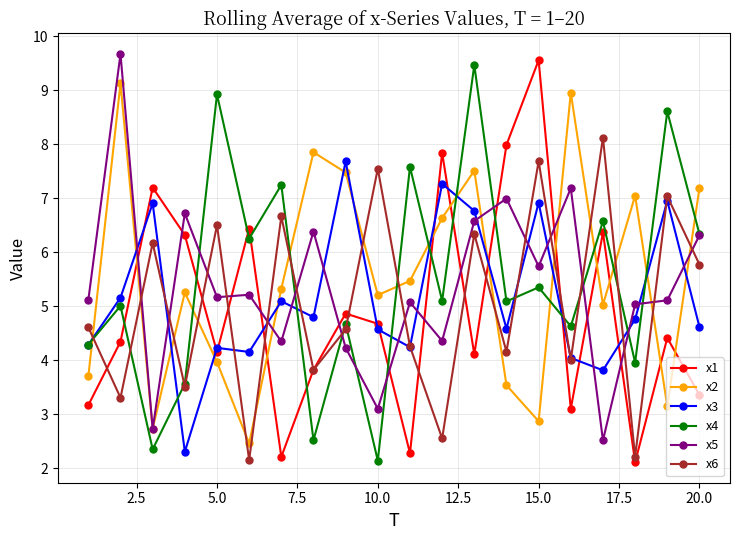

How many lines are shown in the chart?

6